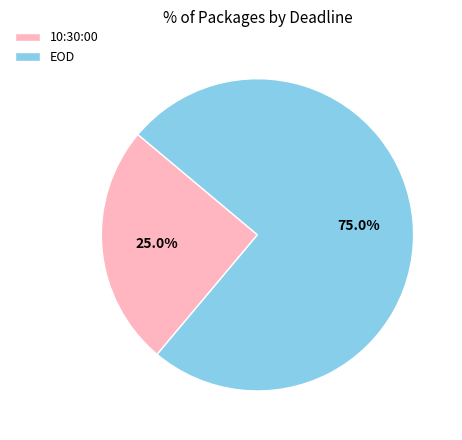

What is the total percentage of 10:30:00 and EOD?

100.0%